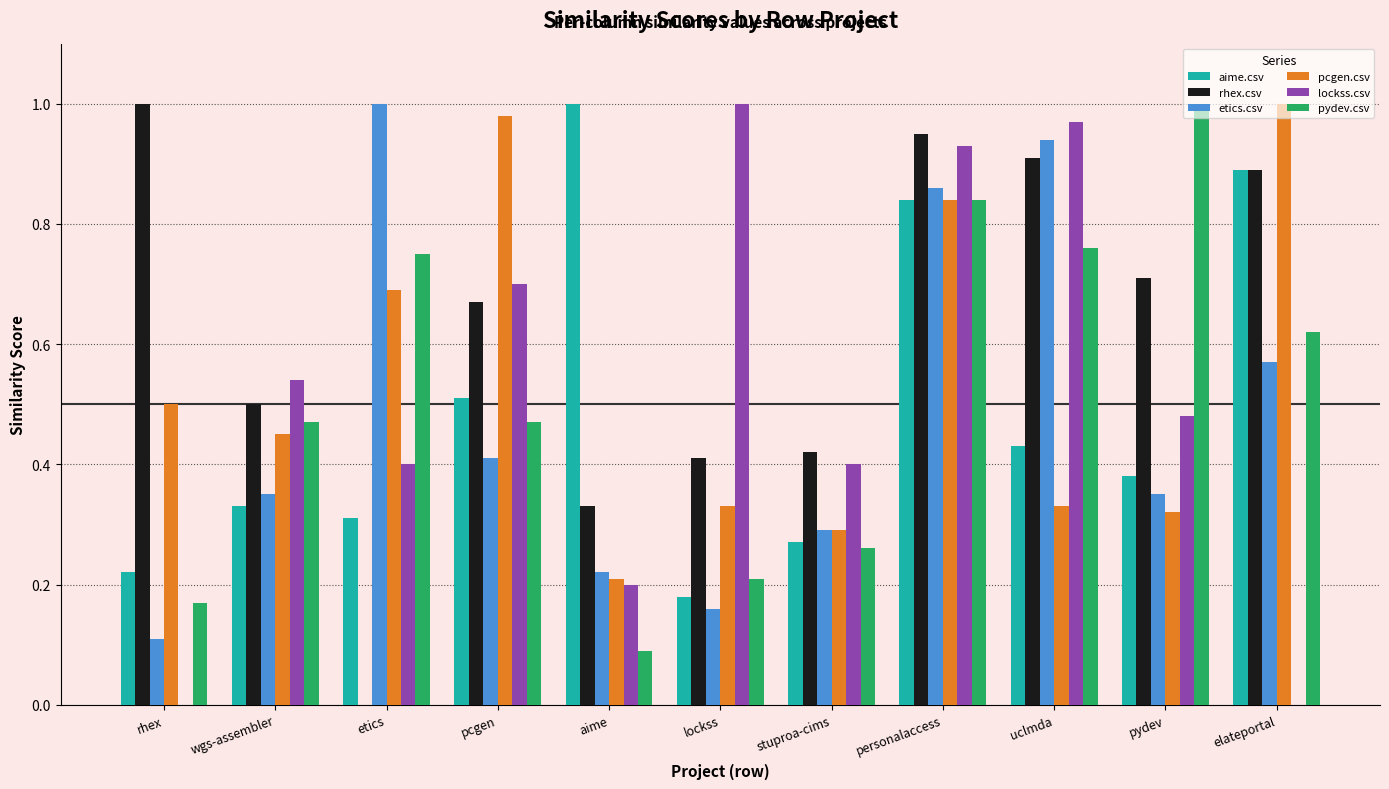

At which label does pydev.csv reach its peak?

pydev